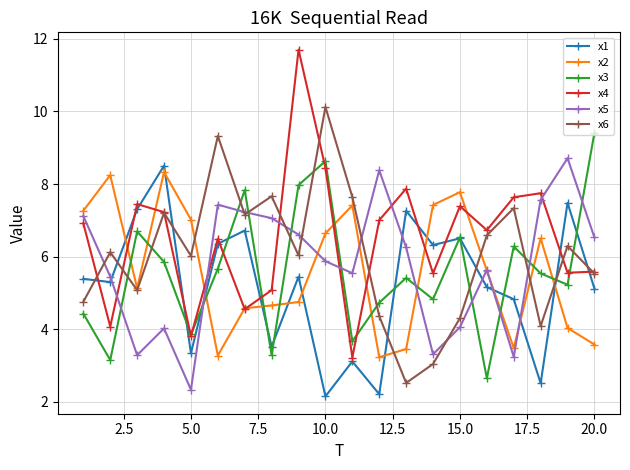

What are all the series names shown in the legend?

x1, x2, x3, x4, x5, x6